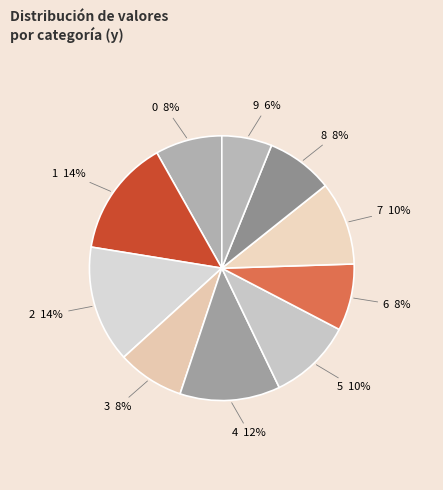

Which has a higher value, 9 or 8?

8